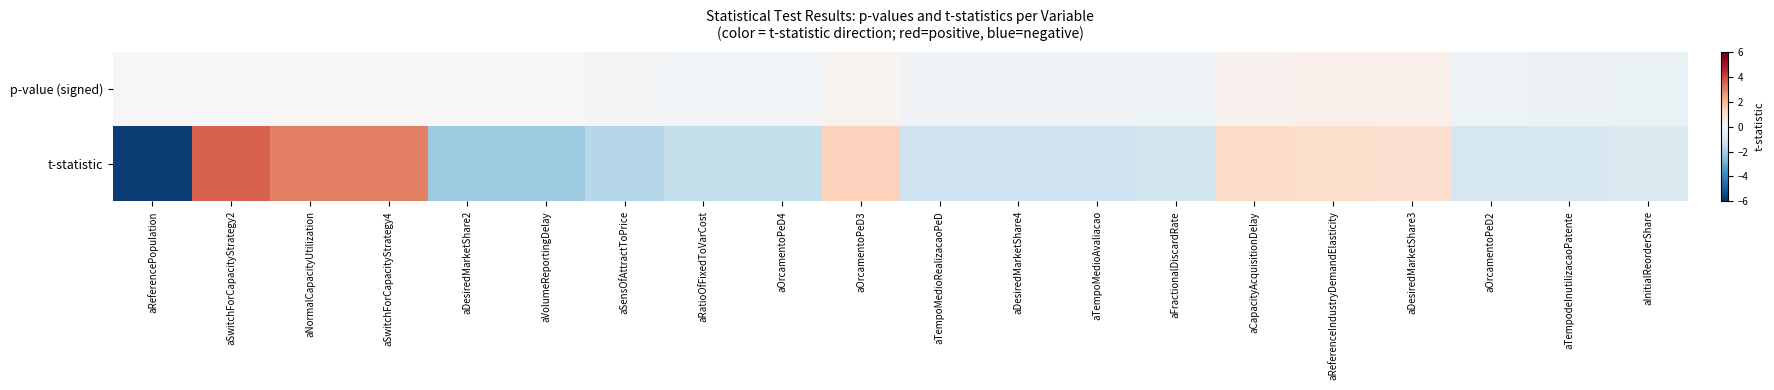

Which series has the widest spread of values?

t-statistic